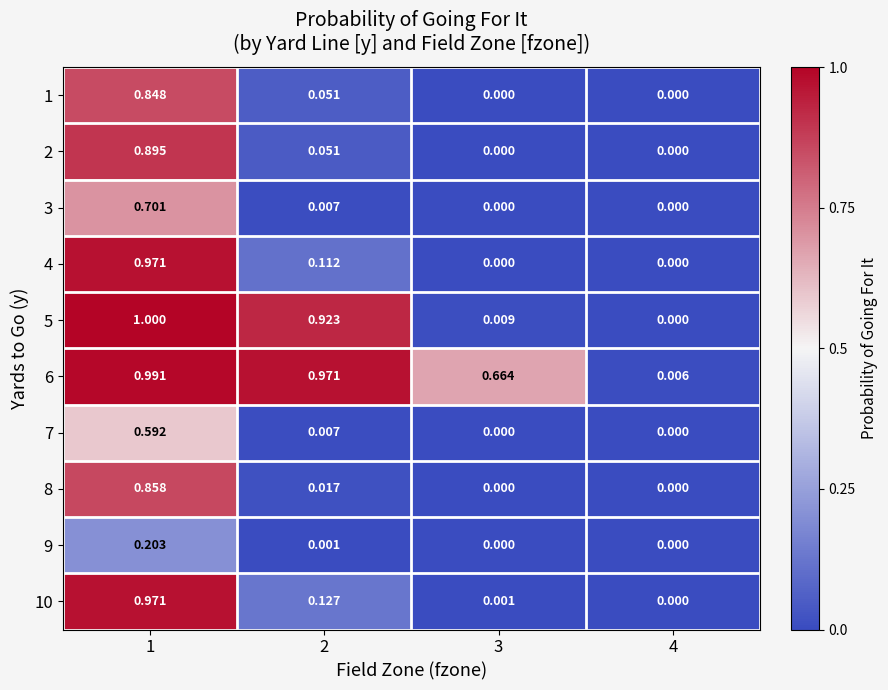

Count the number of categories in the chart.

4